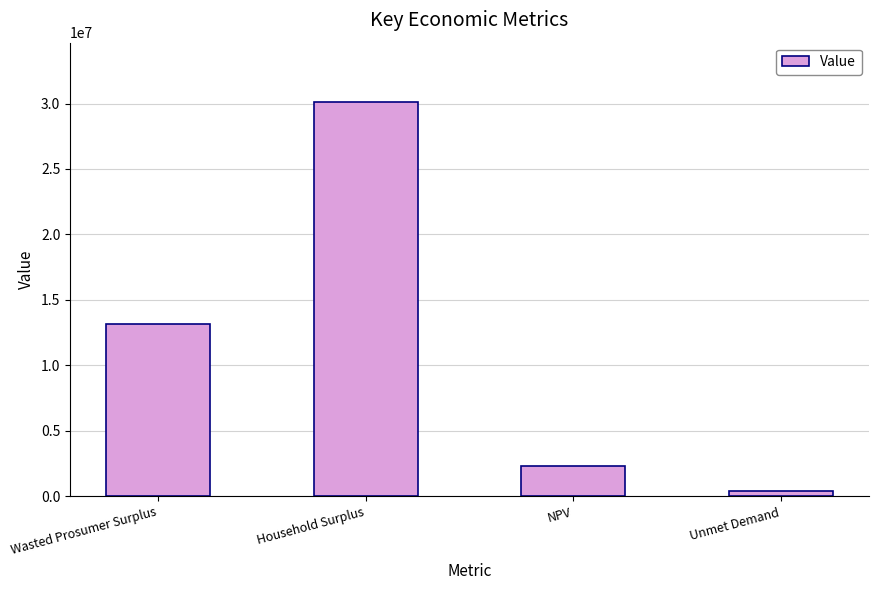

Rank the categories by value from highest to lowest.

Household Surplus, Wasted Prosumer Surplus, NPV, Unmet Demand